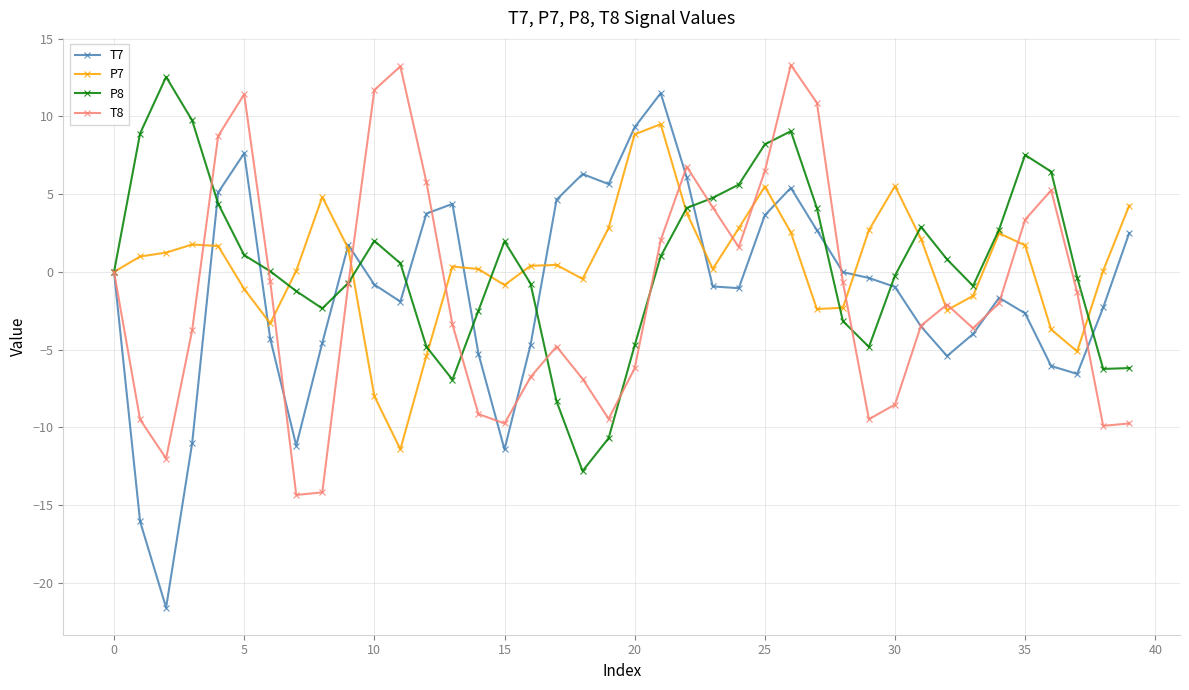

How many interior local peaks does the T7 series have?

7